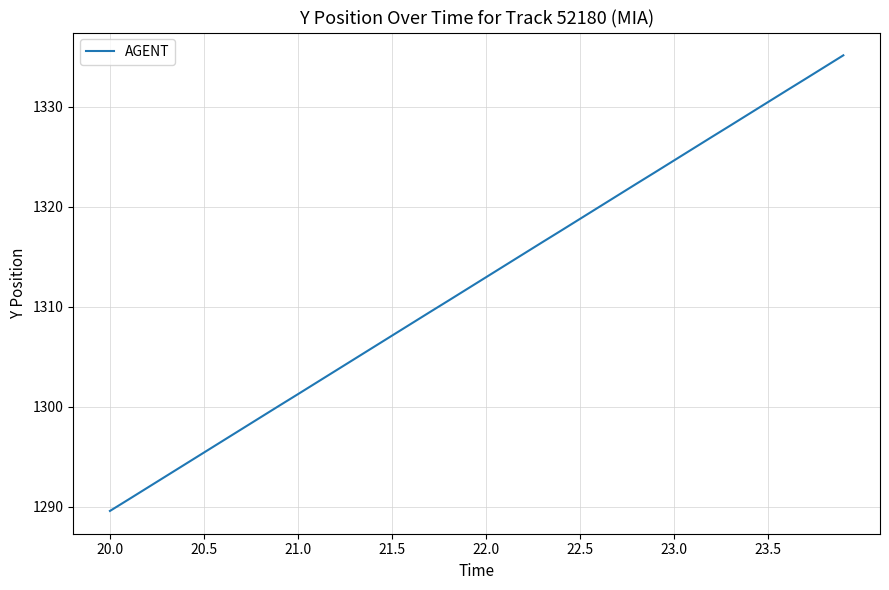

How many categories are shown in the chart?

40